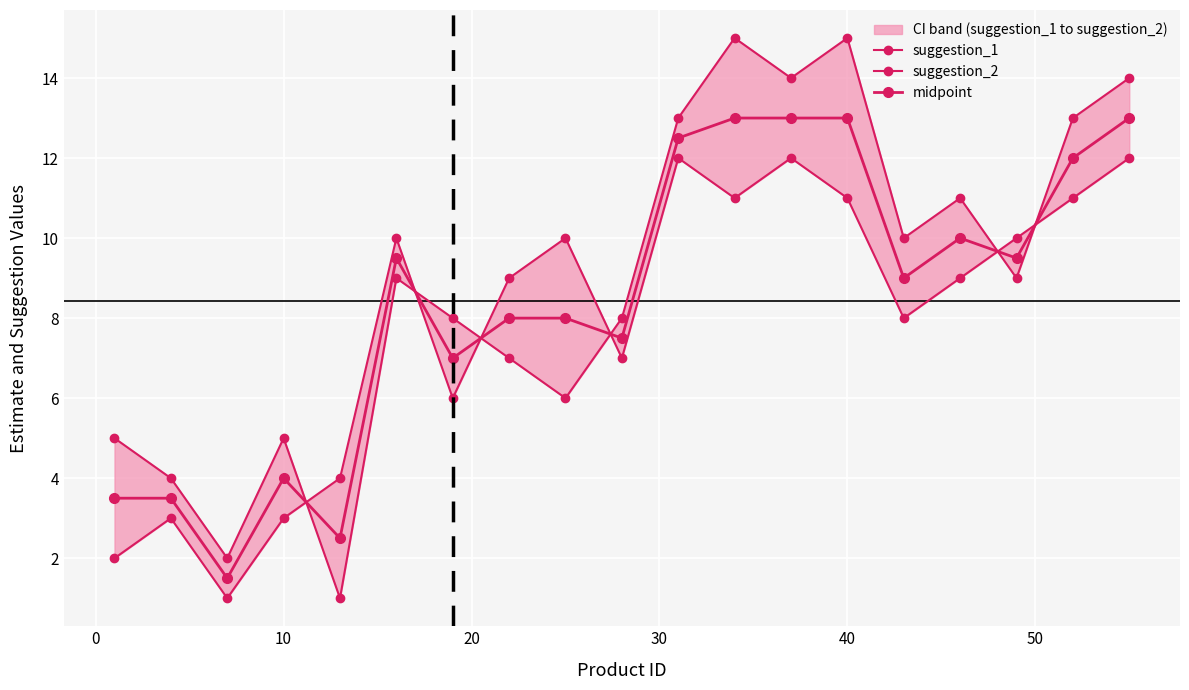

List the series in order of their peak value, highest first.

suggestion_2, midpoint, suggestion_1